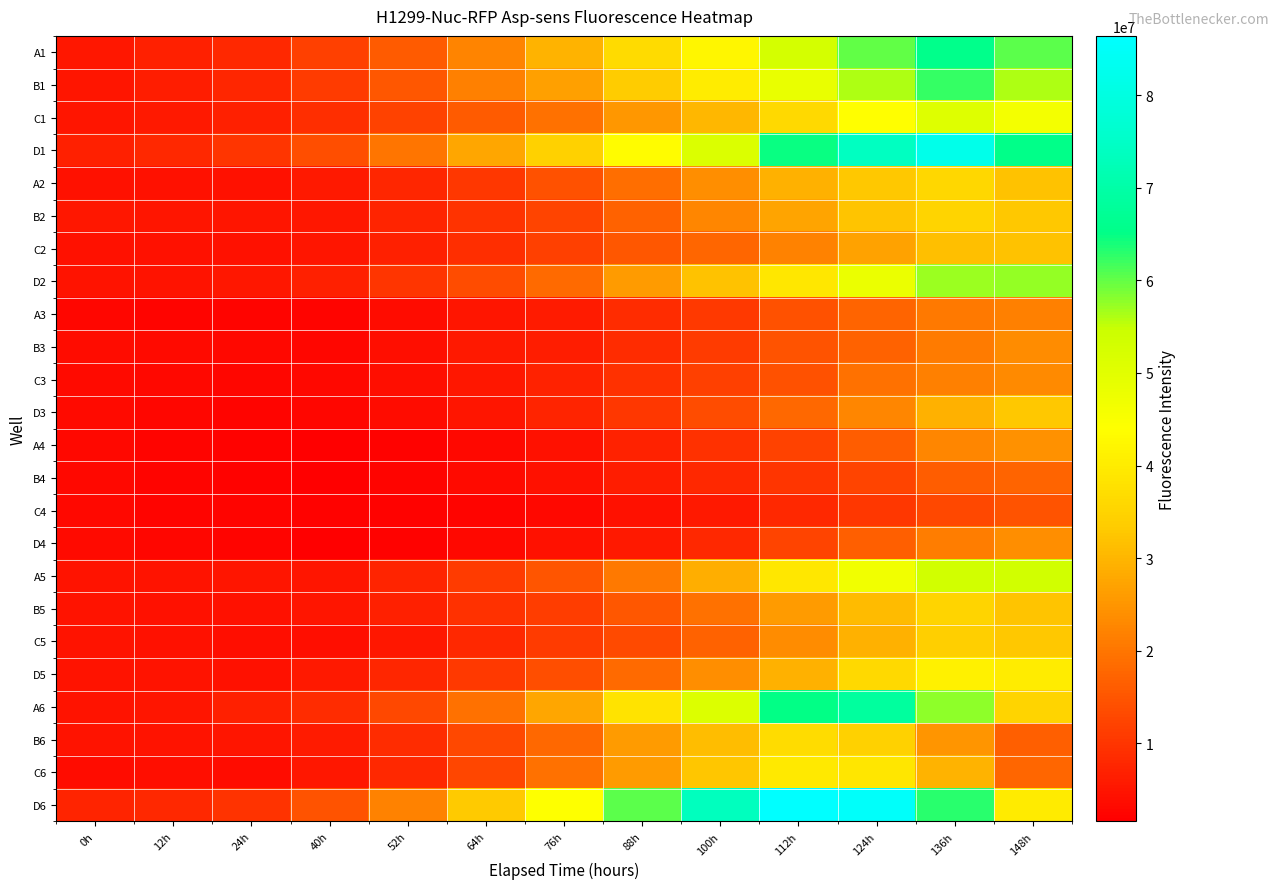

At 0h, list the series in order from smallest to largest.

A3, C4, A4, B4, D3, D4, C3, B3, C6, C2, A2, B5, D2, C5, A6, A5, B6, D5, C1, B1, B2, A1, D1, D6